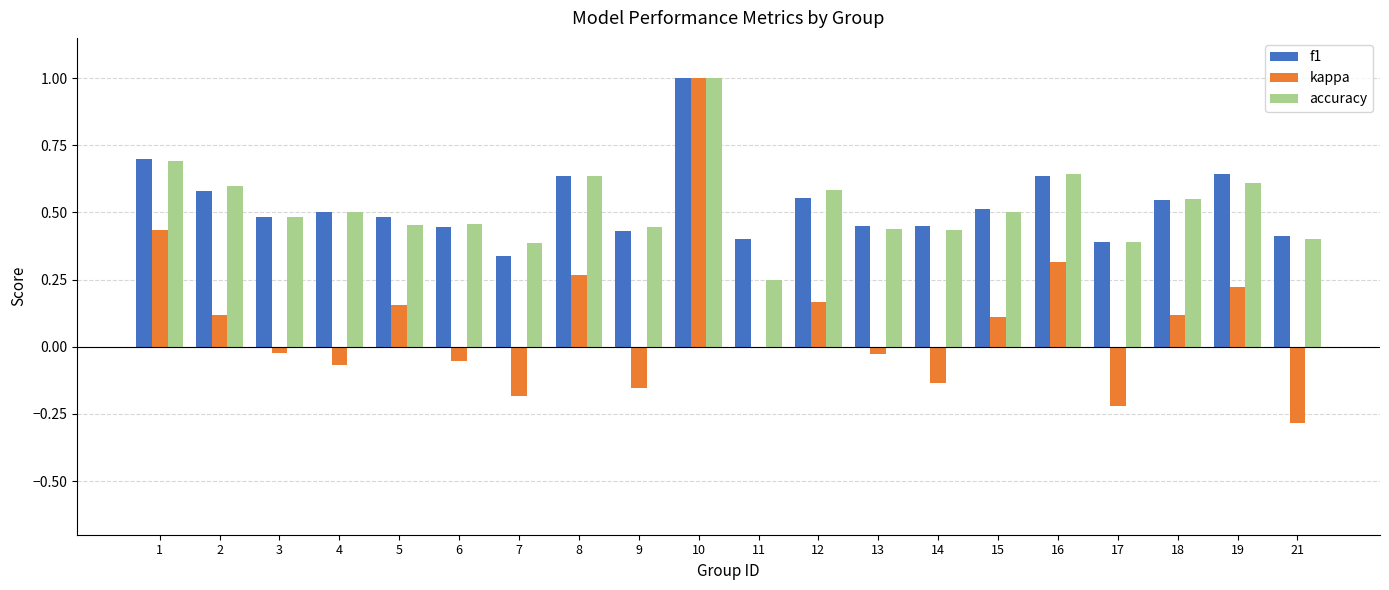

How many data points does each series have?

20